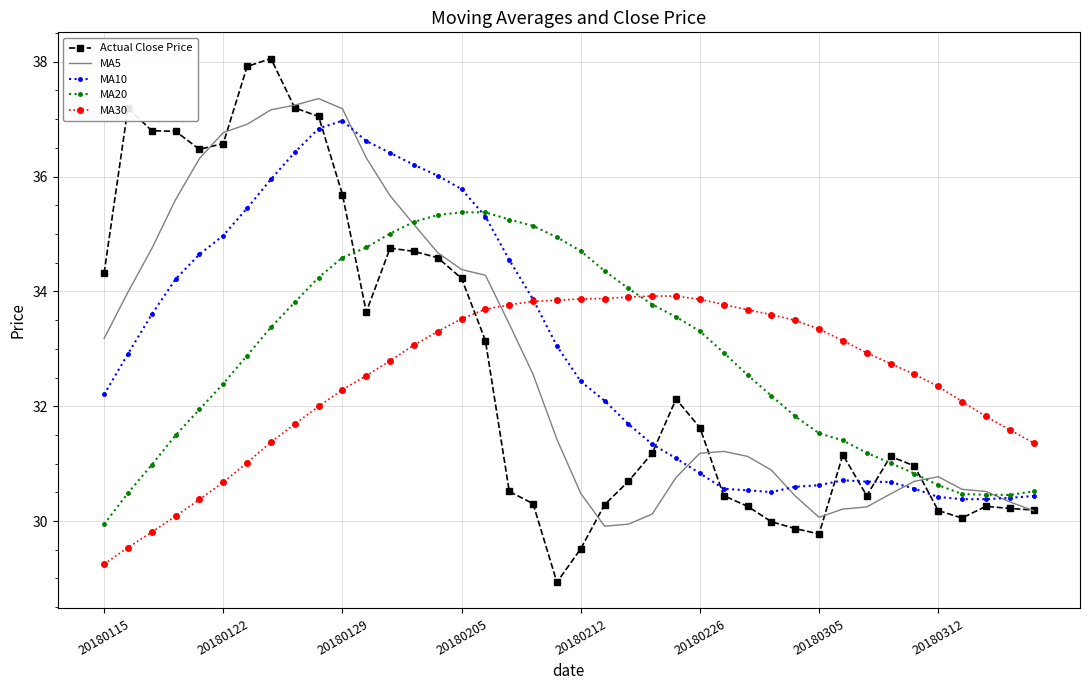

What is the maximum value shown in the chart?

38.1